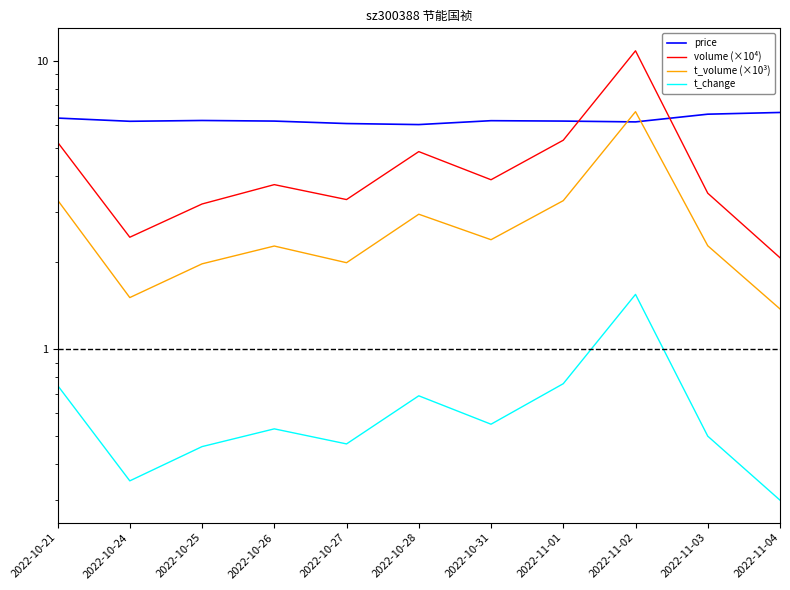

How many interior local peaks does the t_change series have?

3